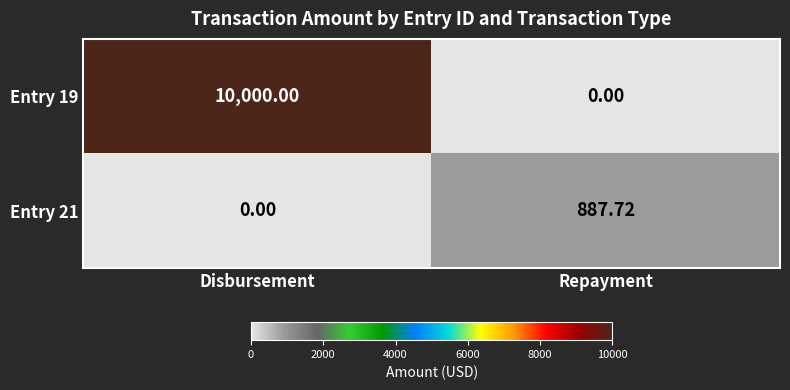

List the labels in order of Entry 21 value, smallest first.

Disbursement, Repayment